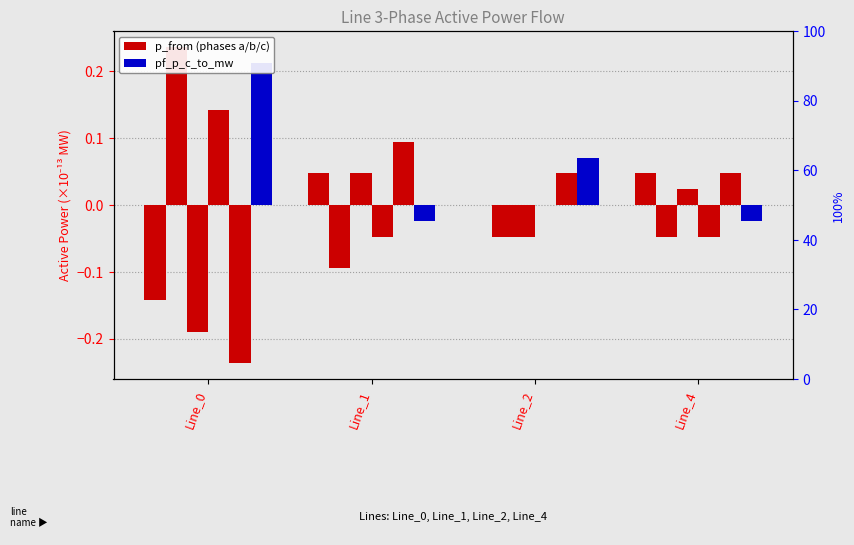

Which series has the largest range (max minus min)?

pf_p_b_from_mw